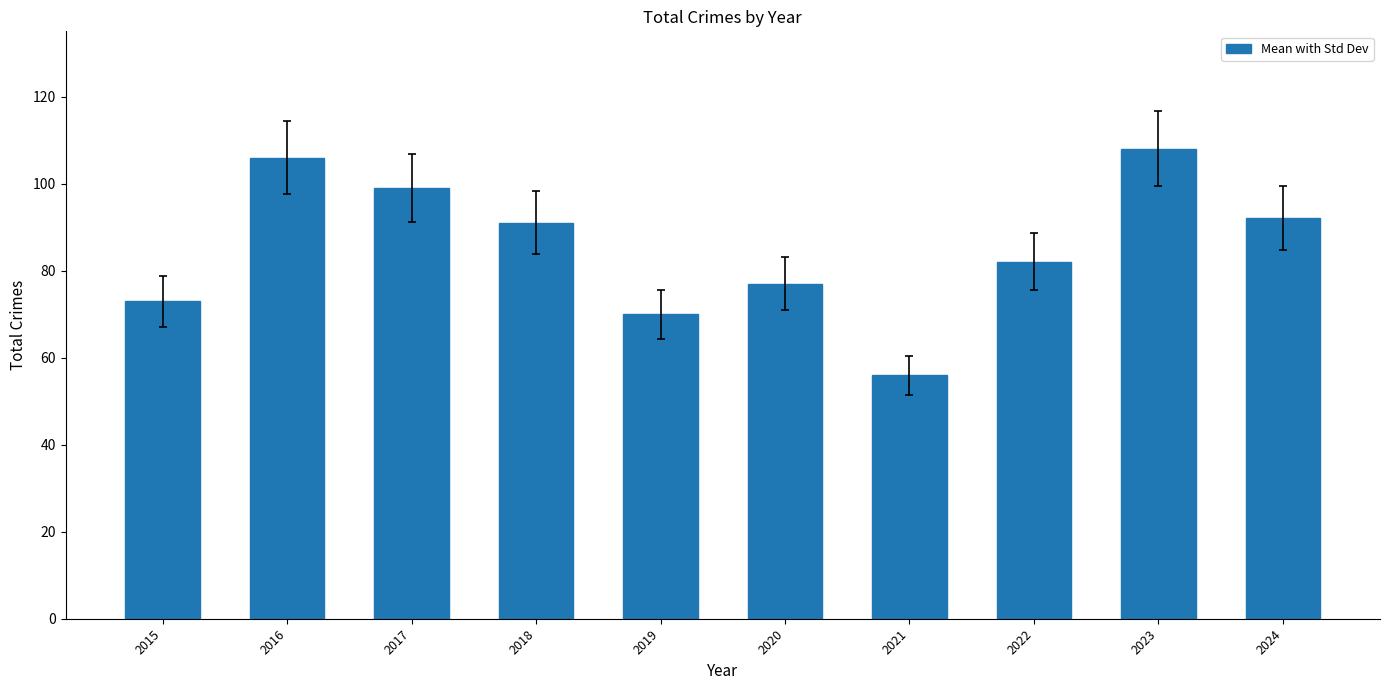

What is the difference between the second highest and second lowest values?

36